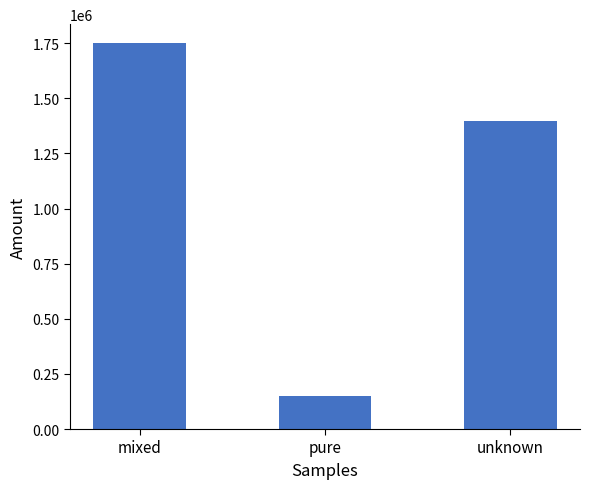

What is the approximate value at pure?

149779.9